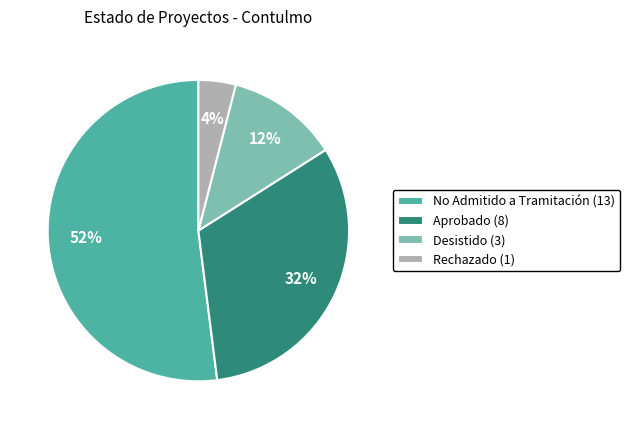

Is it true that Aprobado is 41% of the pie?

False